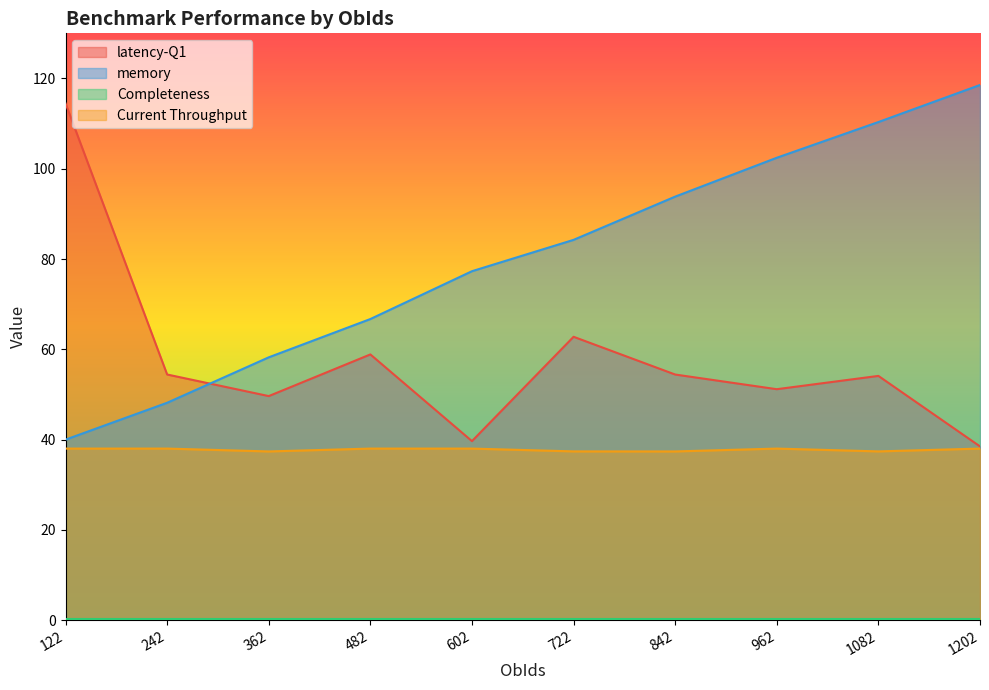

What is the difference between the maximum and minimum values in the latency-Q1 series?

76.0